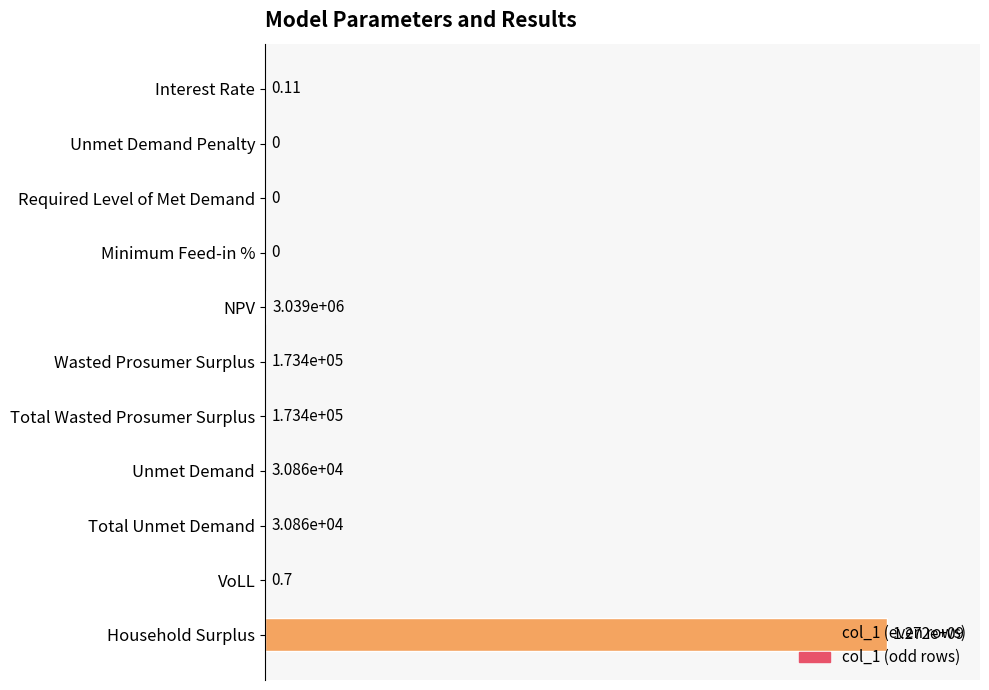

How many values exceed 0?

8